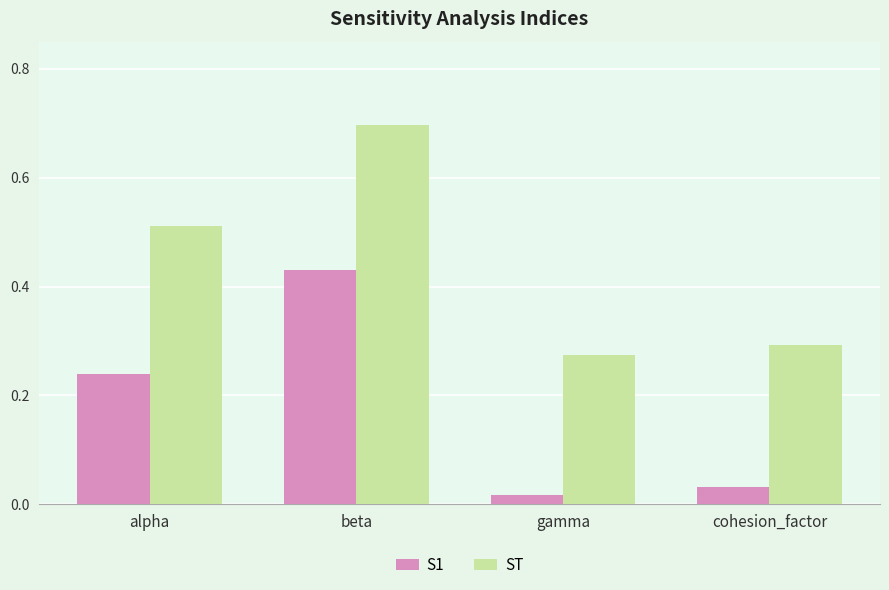

Is the value of ST at beta greater than the value of S1 at alpha?

Yes